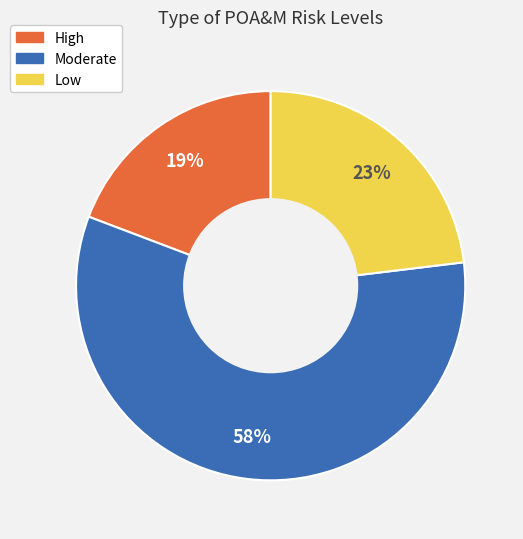

Is the sum of Low and High greater than half?

No